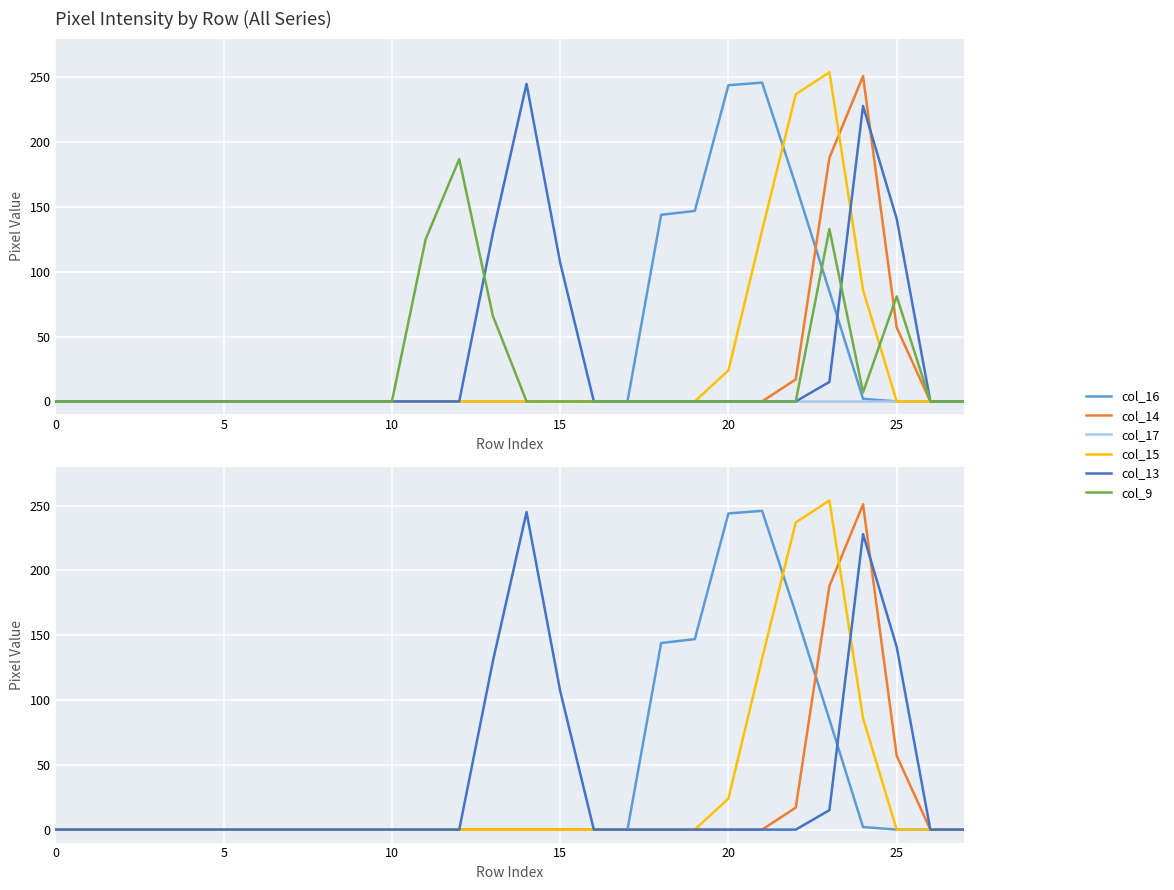

Between which two adjacent categories do col_15 and col_16 first intersect?

21 and 22